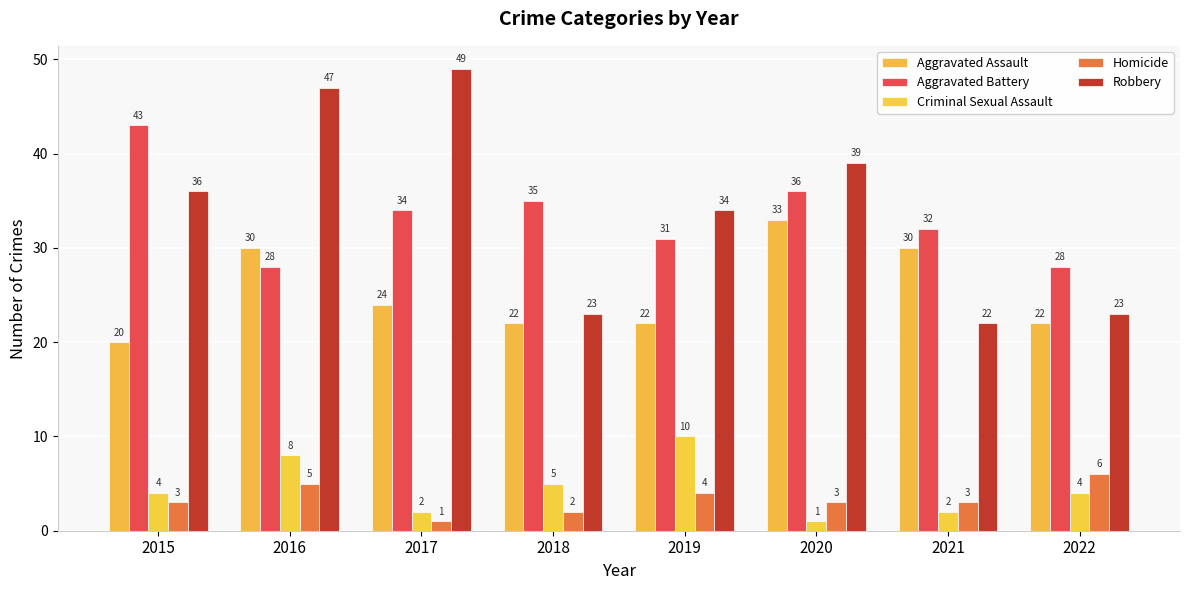

What value does the Aggravated Battery series have at 2017, to the nearest 5?

35